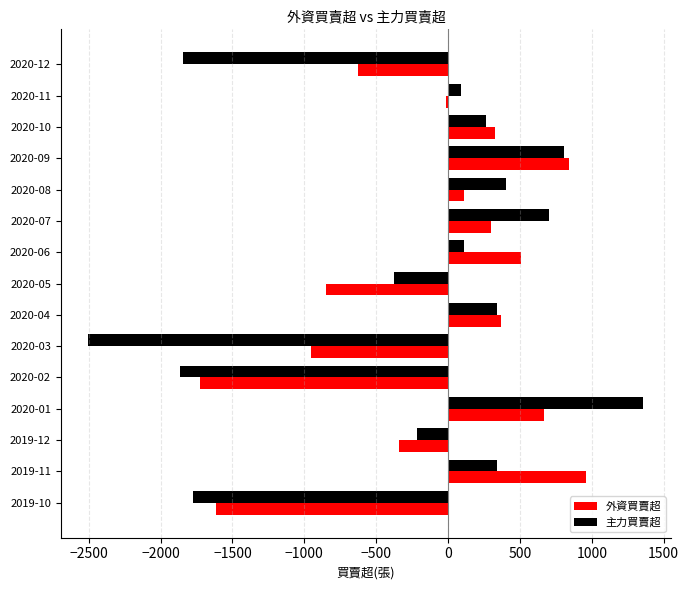

Which series has the largest range (max minus min)?

主力買賣超